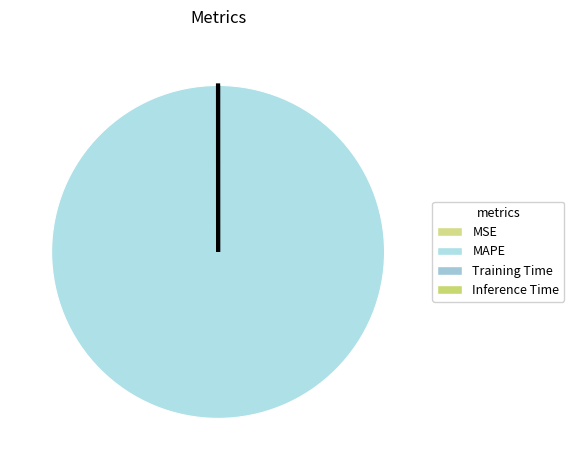

Which category has the biggest portion of the pie?

MAPE